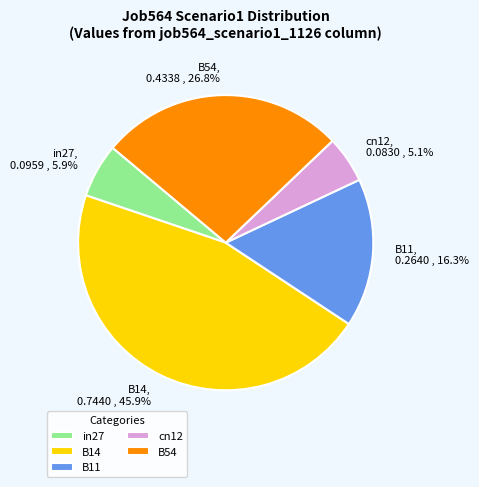

To the nearest percent, what is the difference between the largest and smallest slice percentages?

41%